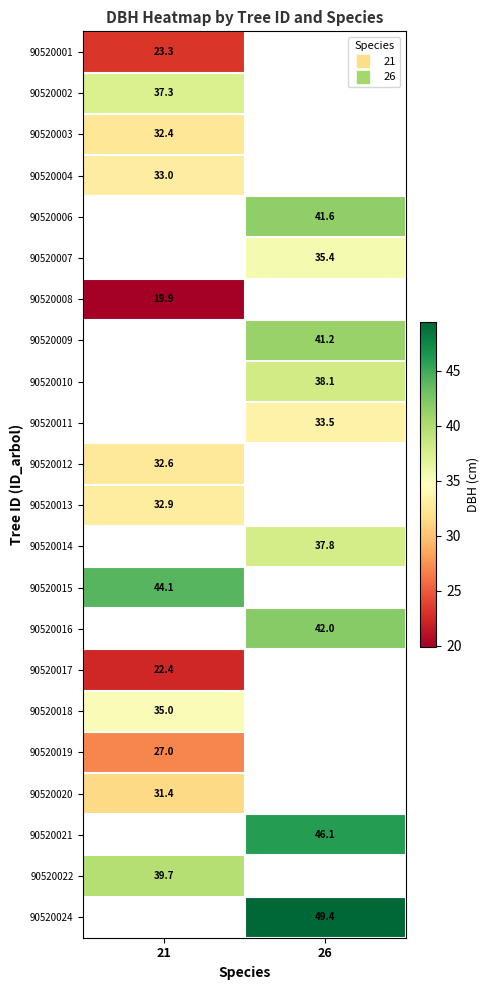

What is the difference between the highest and lowest values at 21?

24.2